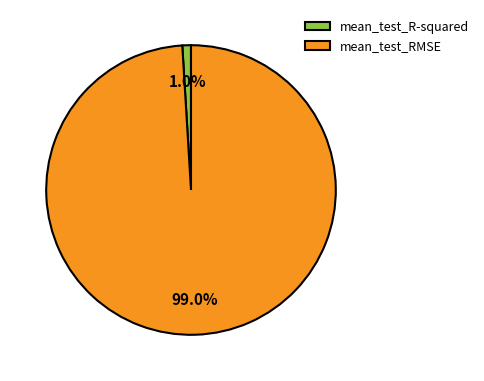

To the nearest percent, what is the difference between the largest and smallest slice percentages?

98%